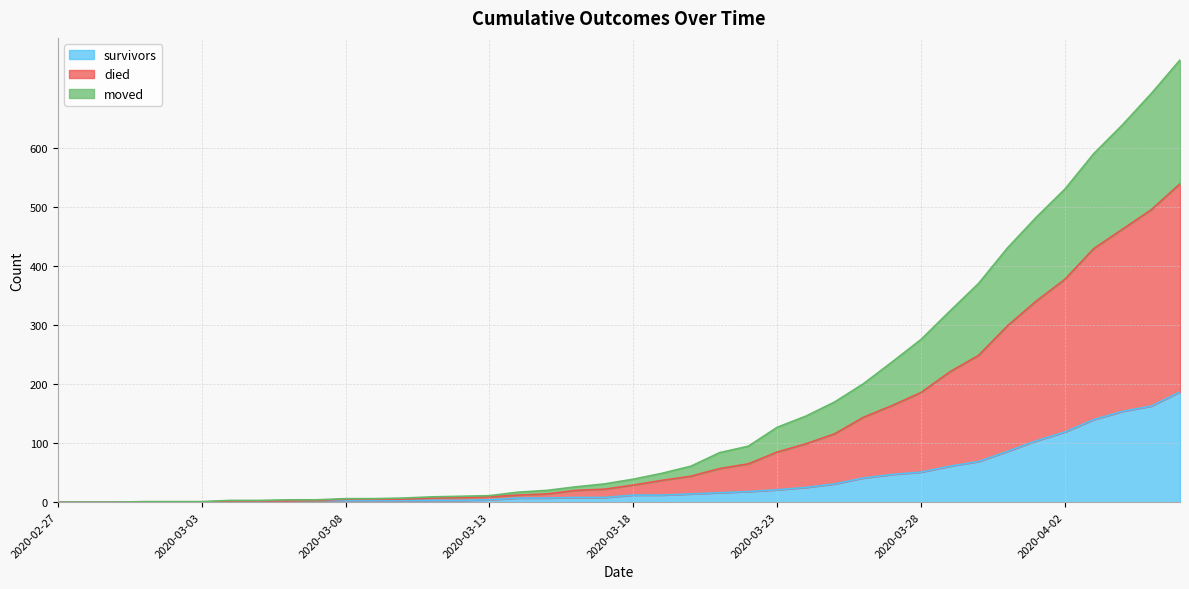

At 2020-03-15, list the series in order from largest to smallest.

died, moved, survivors